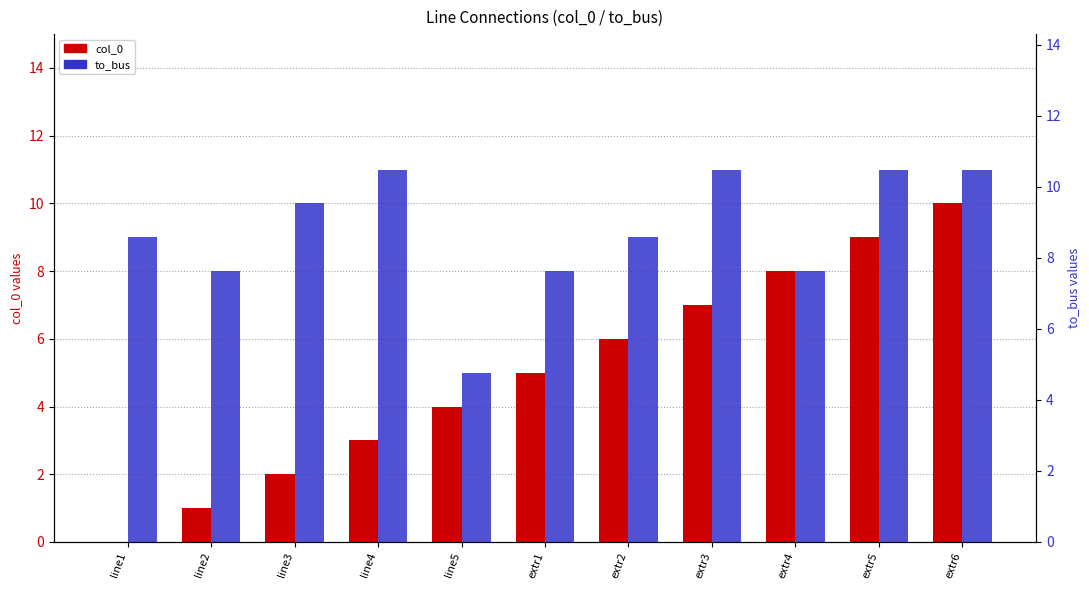

How many to_bus values are between 8 and 11?

10